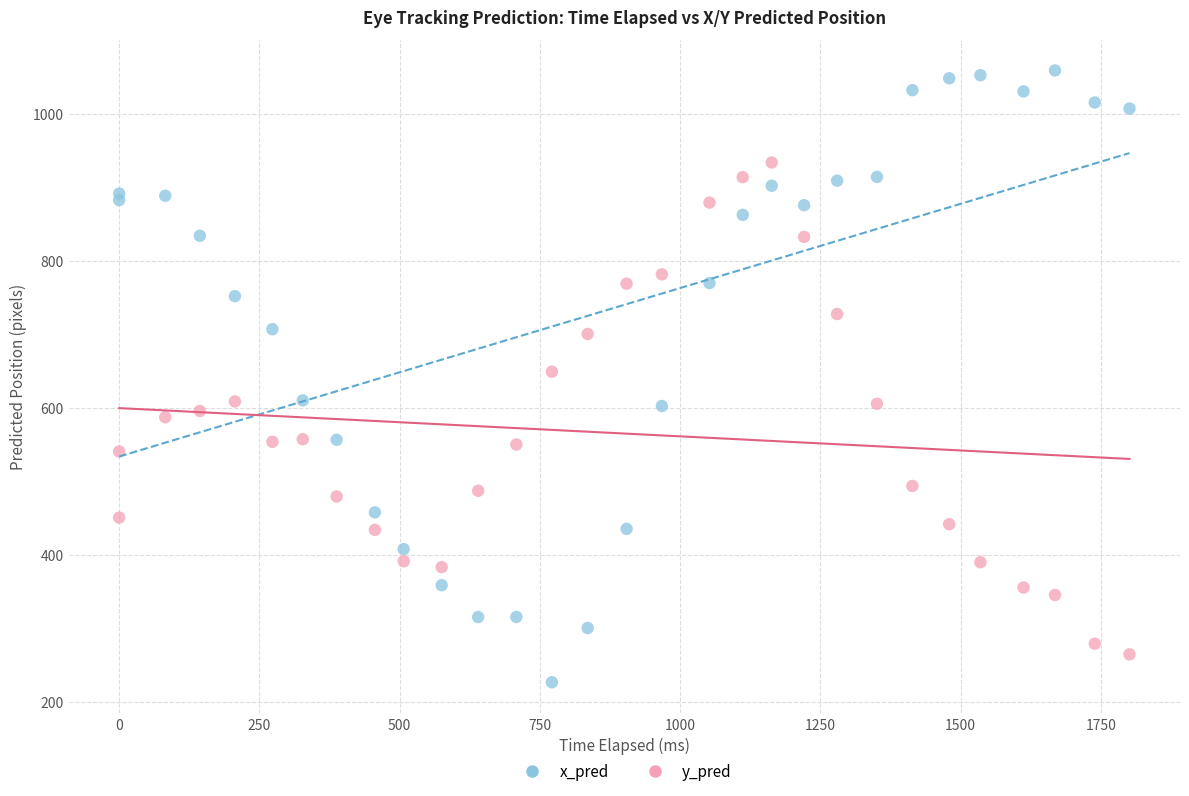

Which series reaches the maximum Y coordinate?

x_pred